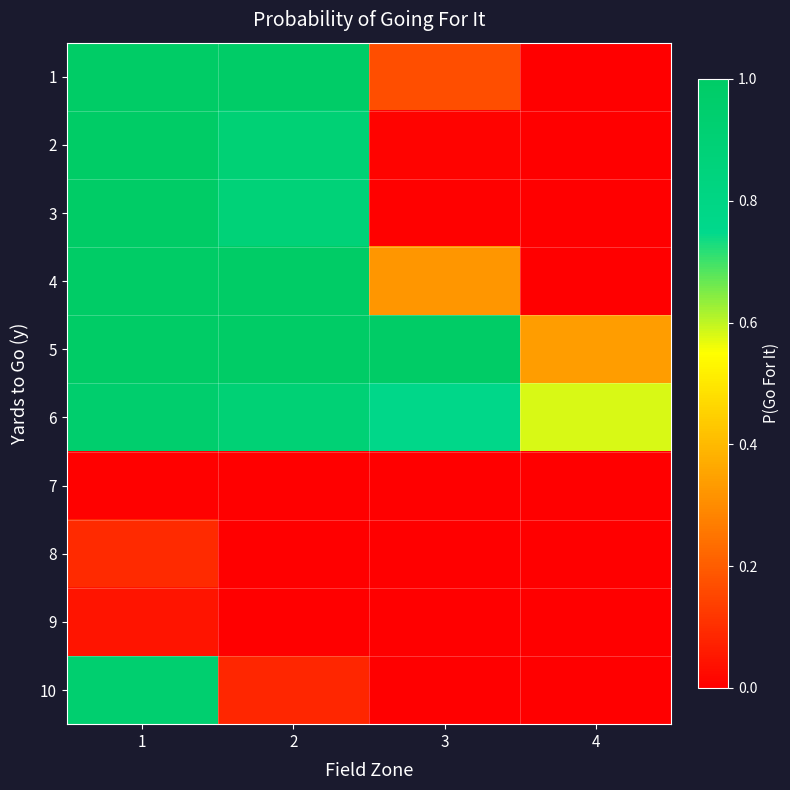

At 2, list the series in order from largest to smallest.

4, 5, 1, 2, 6, 3, 10, 7, 8, 9